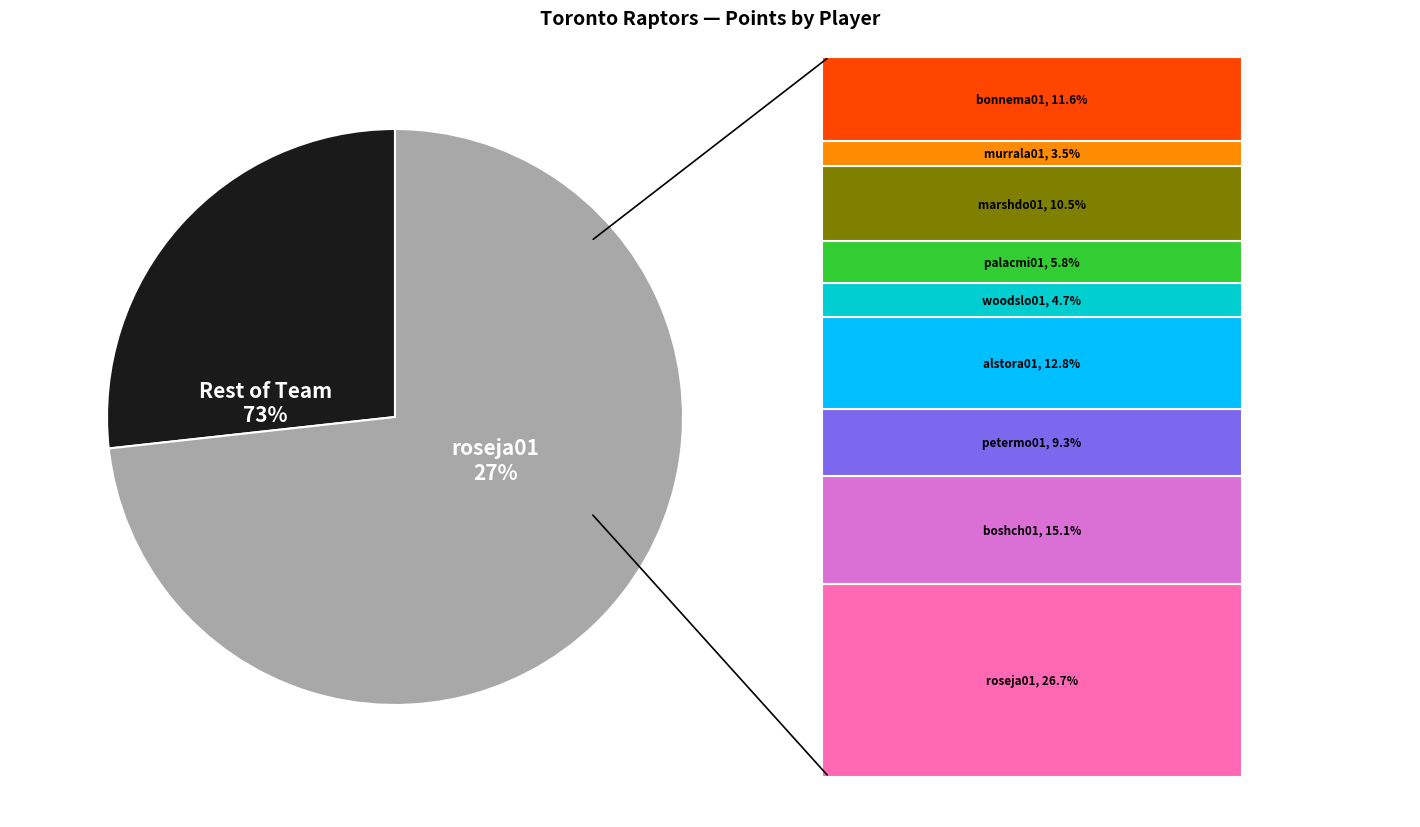

Between palacmi01 and marshdo01, which is larger?

marshdo01